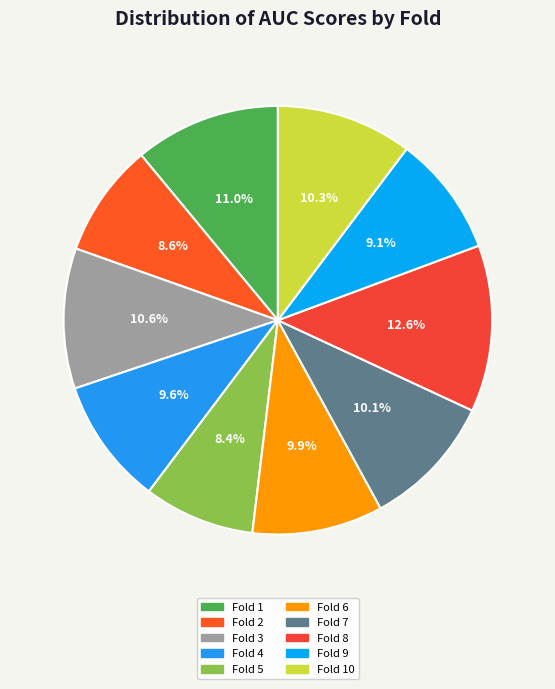

To the nearest percent, what is the combined percentage of Fold 3 and Fold 7?

21%